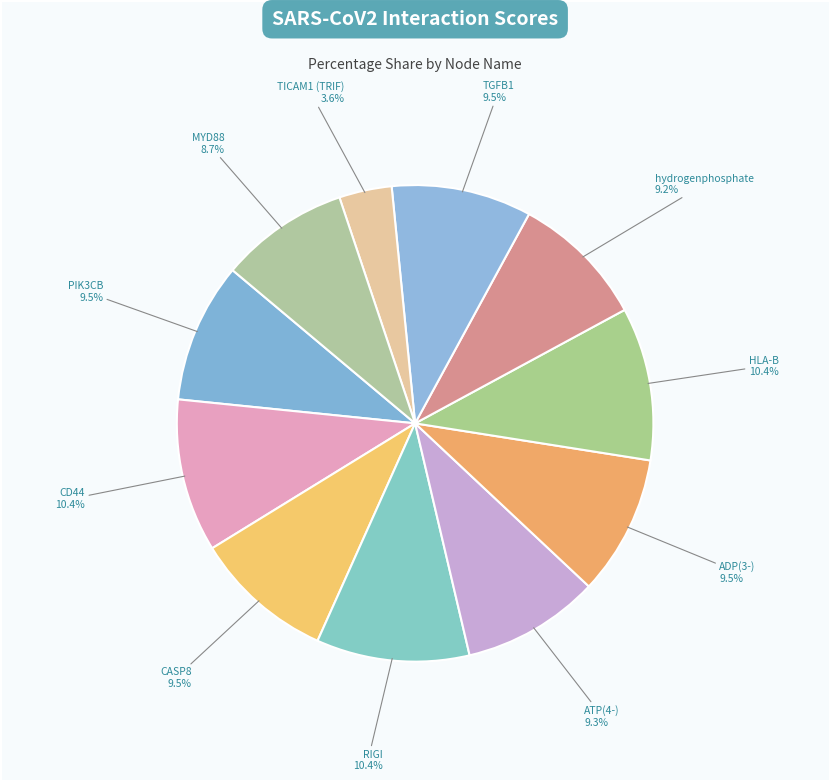

To the nearest percent, what is the combined percentage of TICAM1 (TRIF) and CASP8?

13%